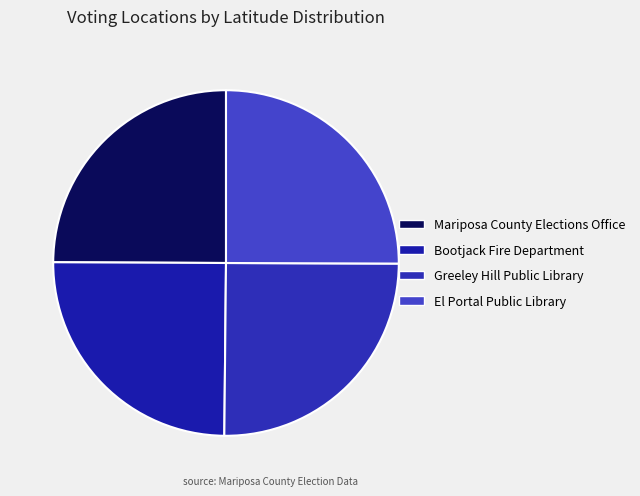

How many segments does this pie chart have?

4